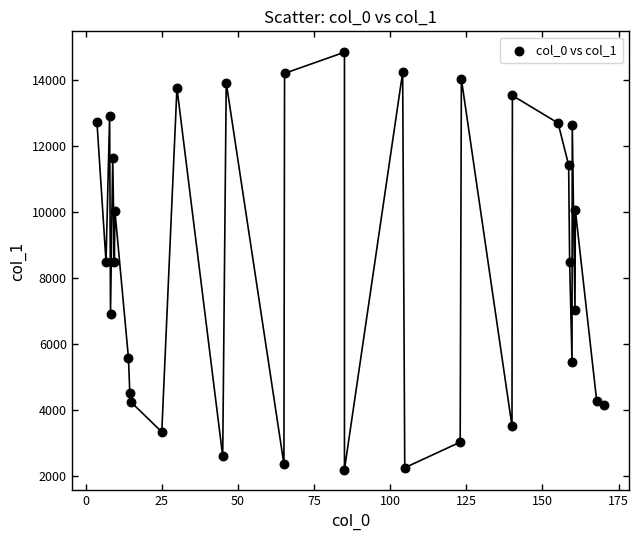

What is the range of X values (max minus min)?

166.5